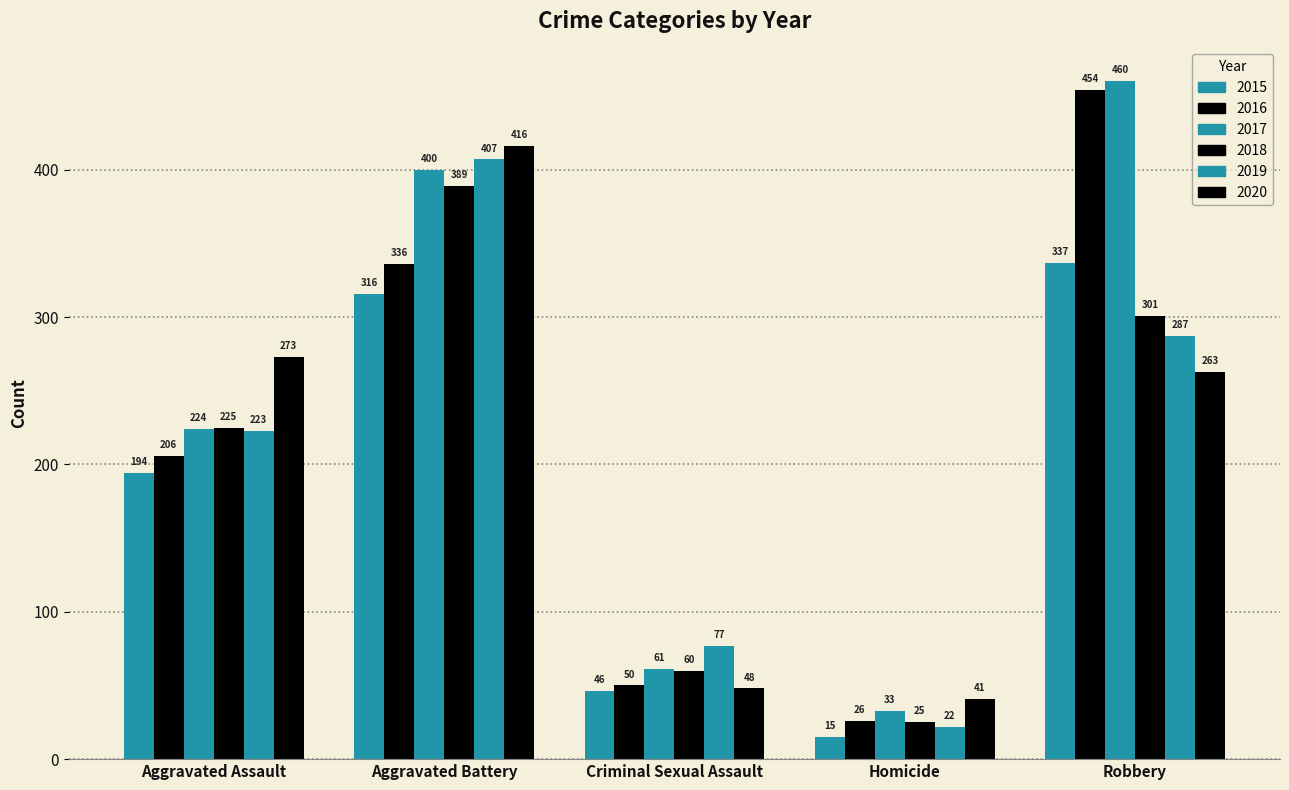

What is the average value of the 2017 series?

236